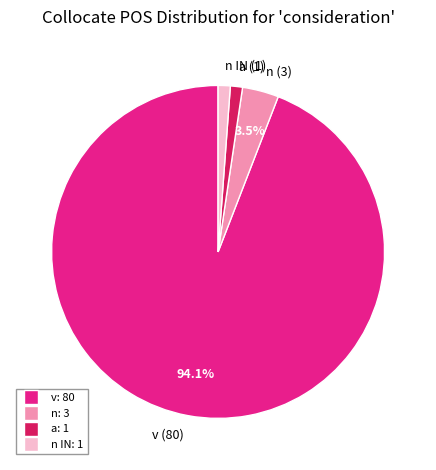

What percentage is NOT represented by v (80)?

5.9%